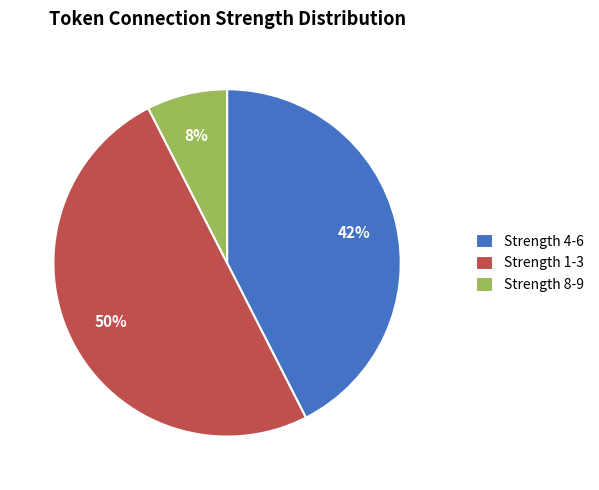

To the nearest percent, what is the average slice percentage?

33%